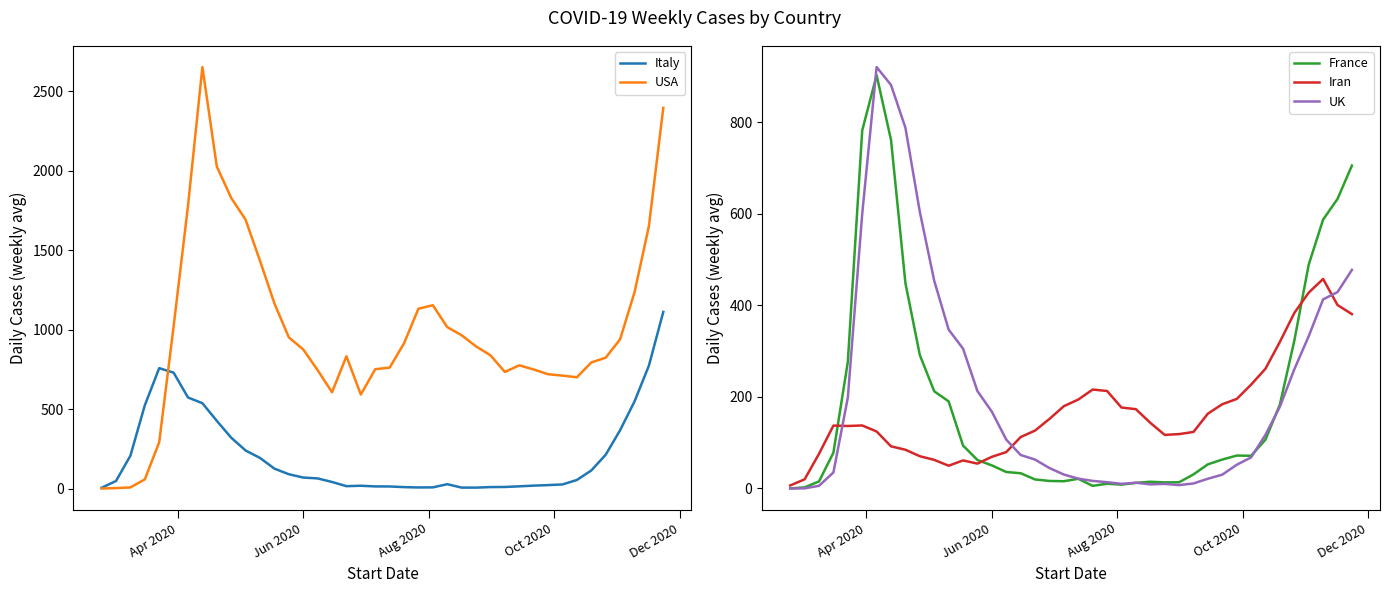

What is the value of the France point at the 4th from the left?

78.1